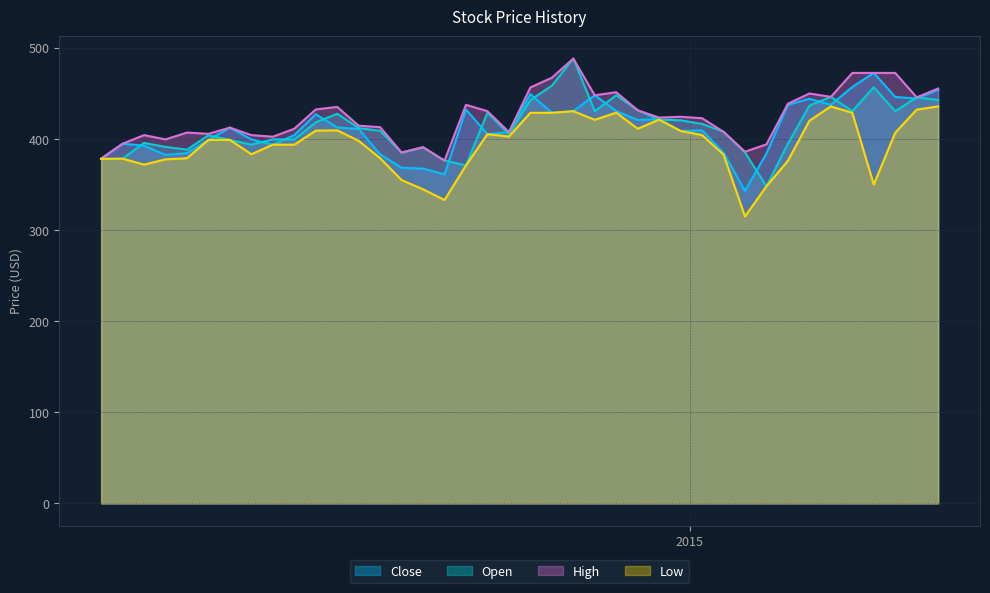

How many lines are shown in the chart?

4